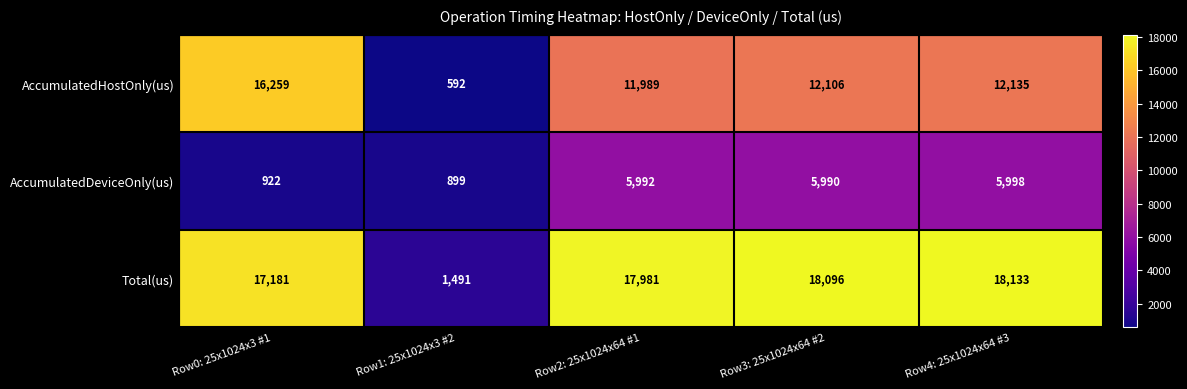

Reading right to left, extract all data points from this chart.

AccumulatedHostOnly(us): Row4: 25x1024x64 #3=12135	Row3: 25x1024x64 #2=12106	Row2: 25x1024x64 #1=11989	Row1: 25x1024x3 #2=592	Row0: 25x1024x3 #1=16259
AccumulatedDeviceOnly(us): Row4: 25x1024x64 #3=5998	Row3: 25x1024x64 #2=5990	Row2: 25x1024x64 #1=5992	Row1: 25x1024x3 #2=899	Row0: 25x1024x3 #1=922
Total(us): Row4: 25x1024x64 #3=18133	Row3: 25x1024x64 #2=18096	Row2: 25x1024x64 #1=17981	Row1: 25x1024x3 #2=1491	Row0: 25x1024x3 #1=17181